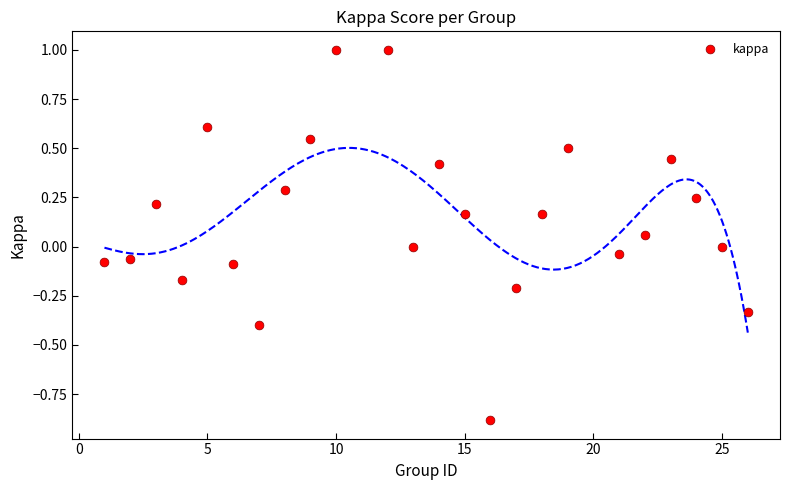

What is the range of Y values (max minus min)?

1.9